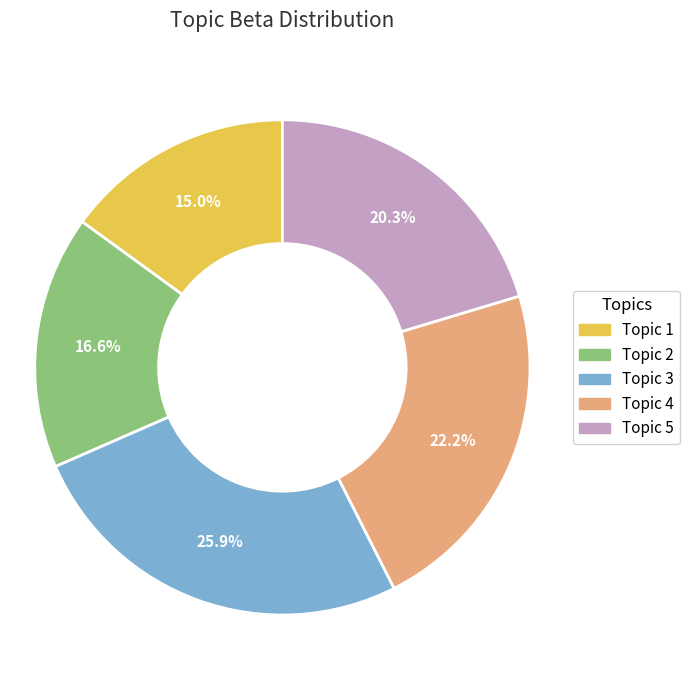

Is there a majority slice in this chart?

No